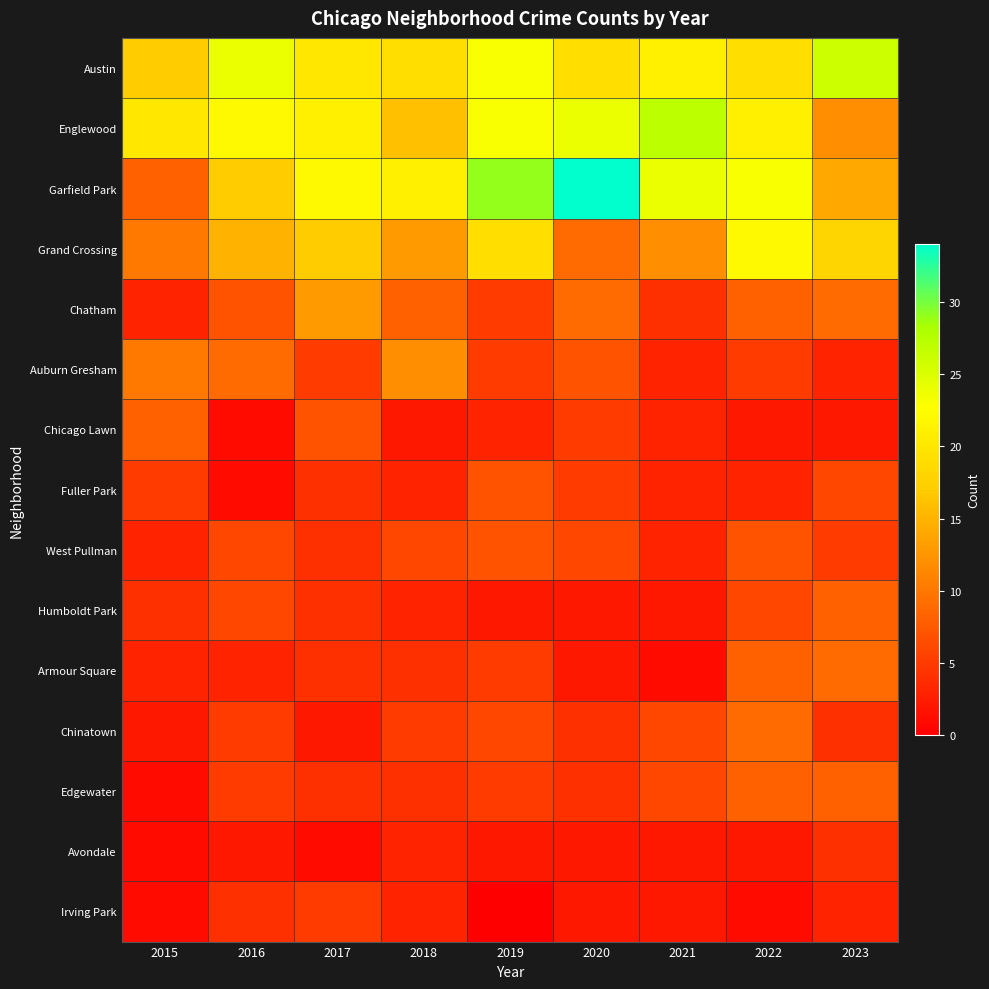

What is the difference between the highest and lowest values at 2017?

21